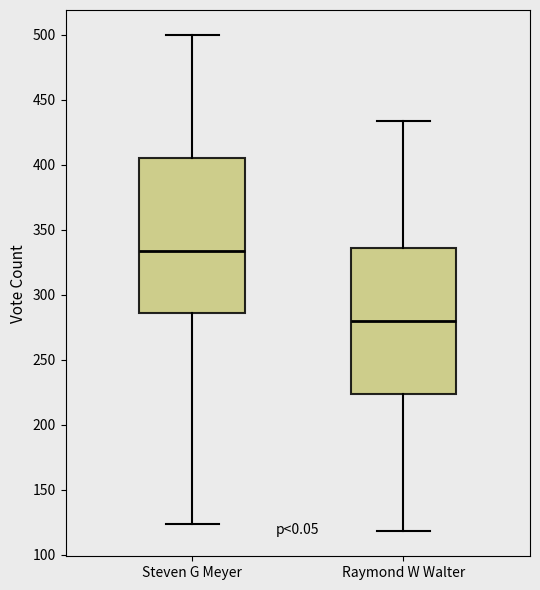

Reading left to right, read every box against the y-axis: the position of its median line, the range the box covers, and the ends of its whiskers. The values are not printed on the chart, so give them approximately, as read against the axis.

Steven G Meyer: median 335, box 285 to 405, whiskers 125 to 500
Raymond W Walter: median 280, box 225 to 335, whiskers 120 to 435